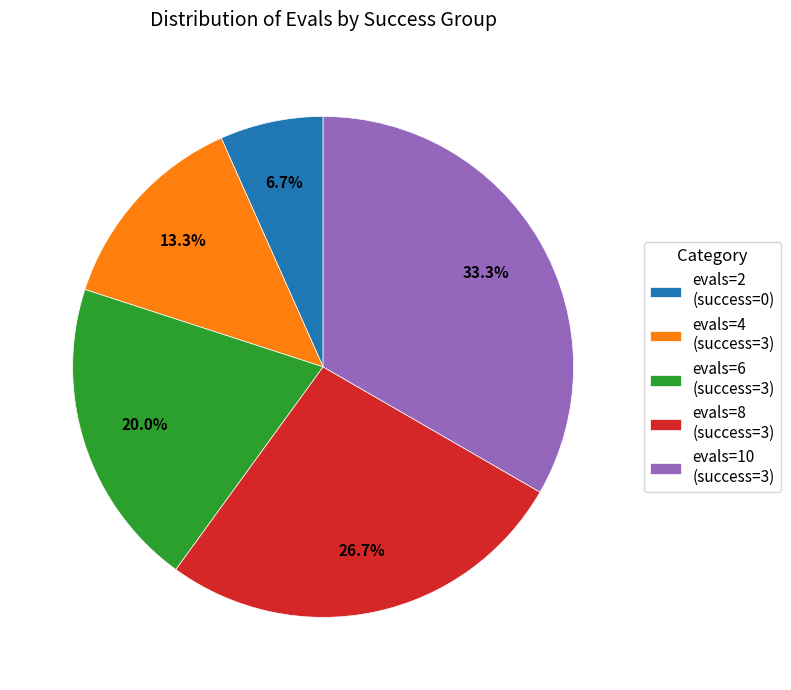

Is there a majority slice in this chart?

No